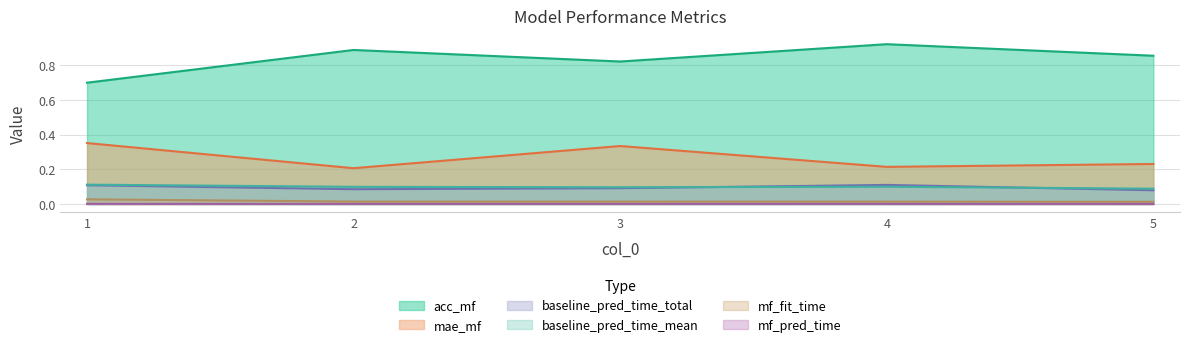

List the series in order of their peak value, highest first.

acc_mf, mae_mf, baseline_pred_time_mean, baseline_pred_time_total, mf_fit_time, mf_pred_time